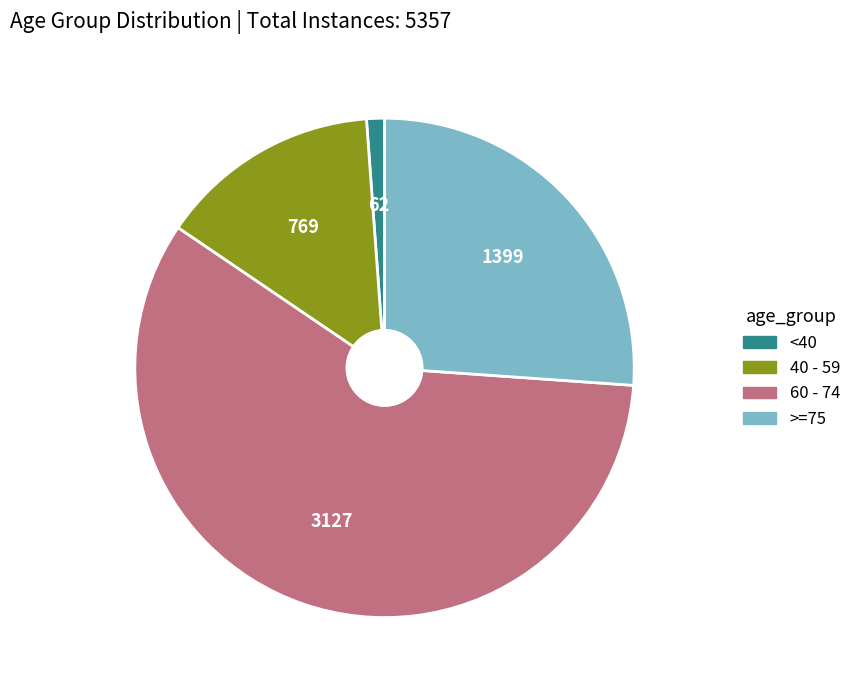

What is the largest slice in the pie chart?

60 - 74